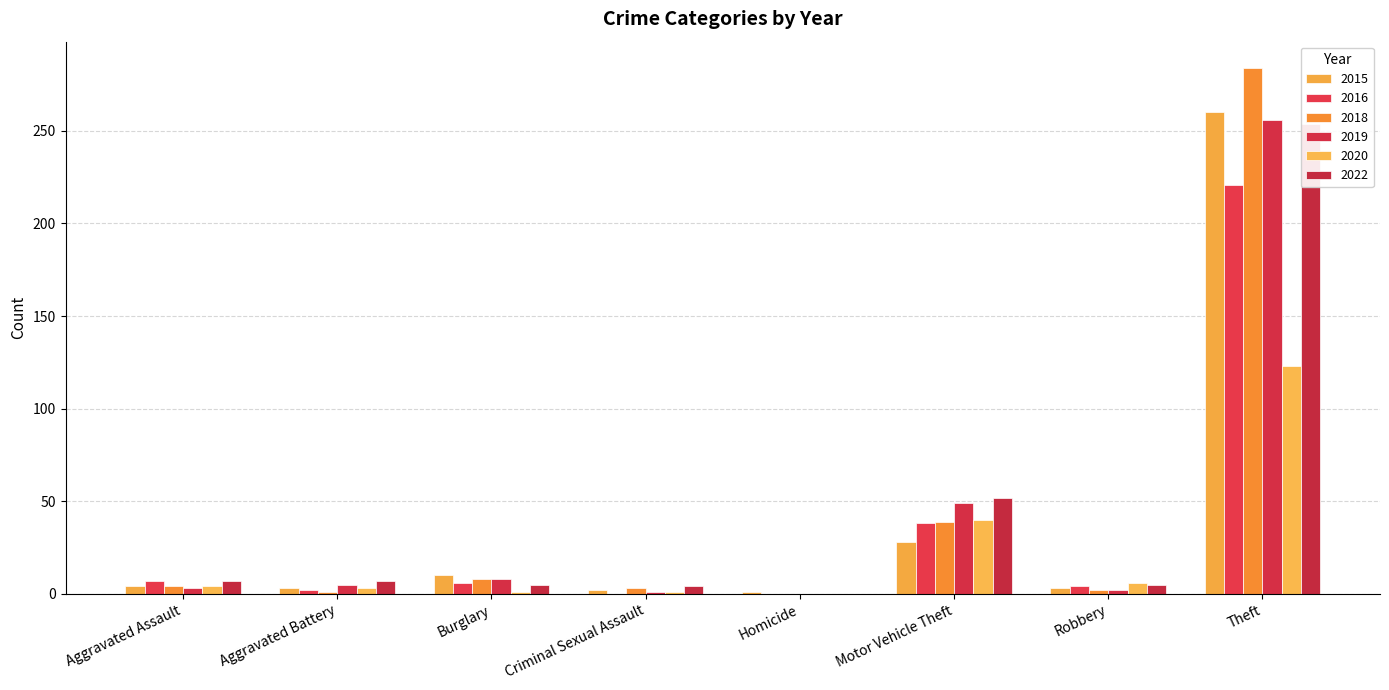

Reading left to right, extract all data points from this chart.

2015: 4	3	10	2	1	28	3	260
2016: 7	2	6	0	0	38	4	221
2018: 4	1	8	3	0	39	2	284
2019: 3	5	8	1	0	49	2	256
2020: 4	3	1	1	0	40	6	123
2022: 7	7	5	4	0	52	5	254